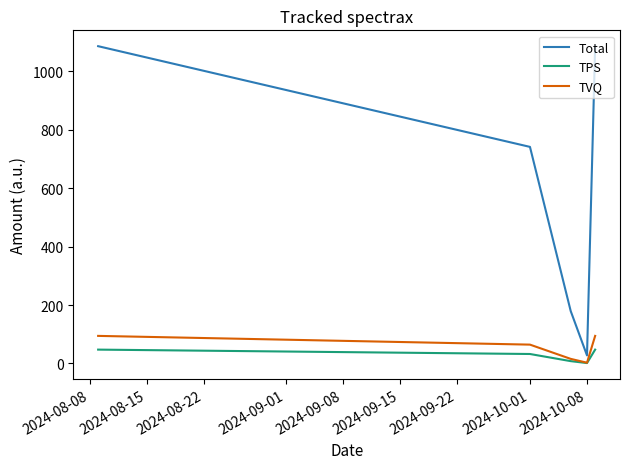

What is the highest value of the Total series?

1086.5